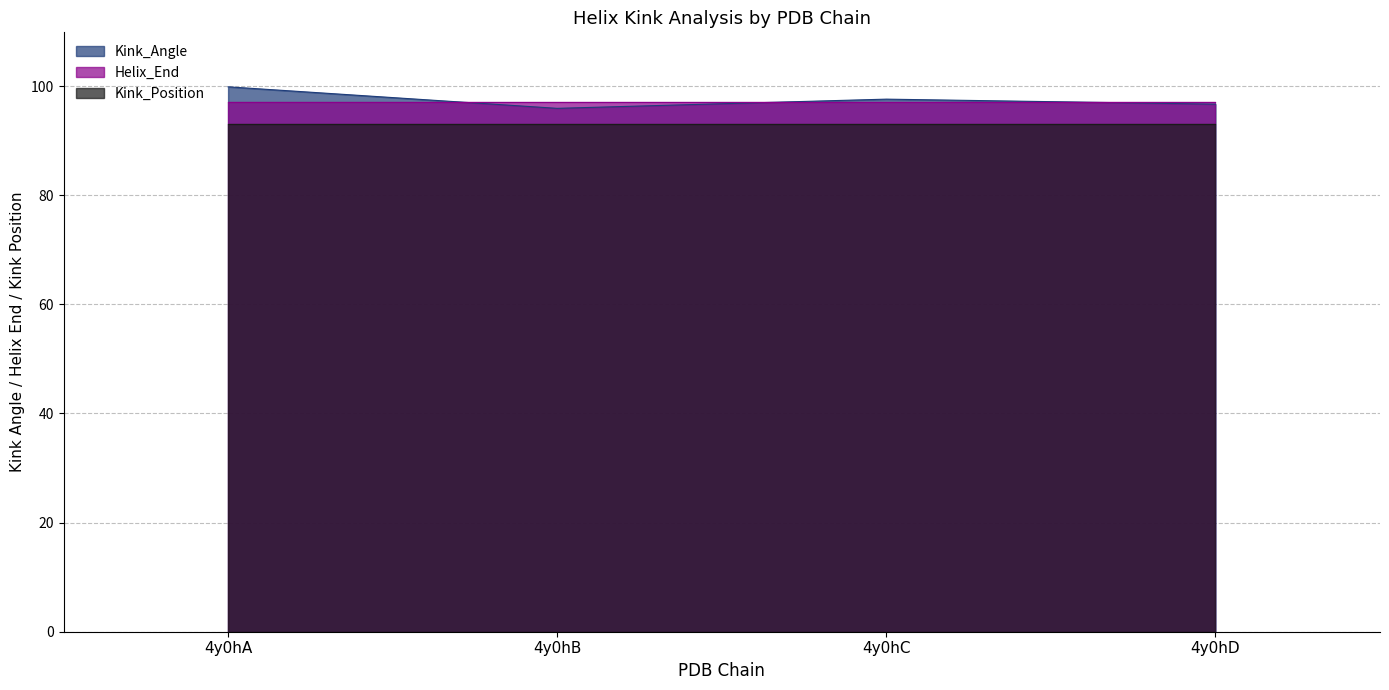

At how many categories does at least one series exceed 94?

4